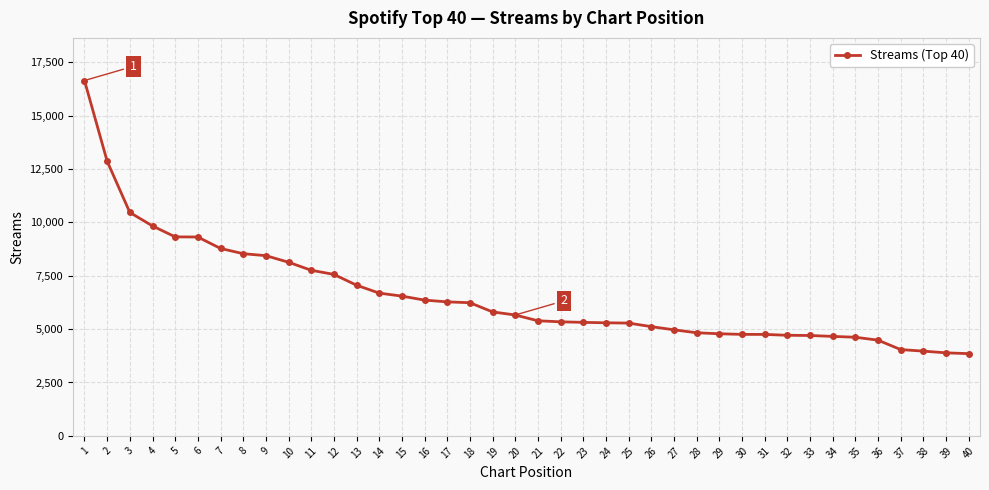

What is the sum of all values?

262943